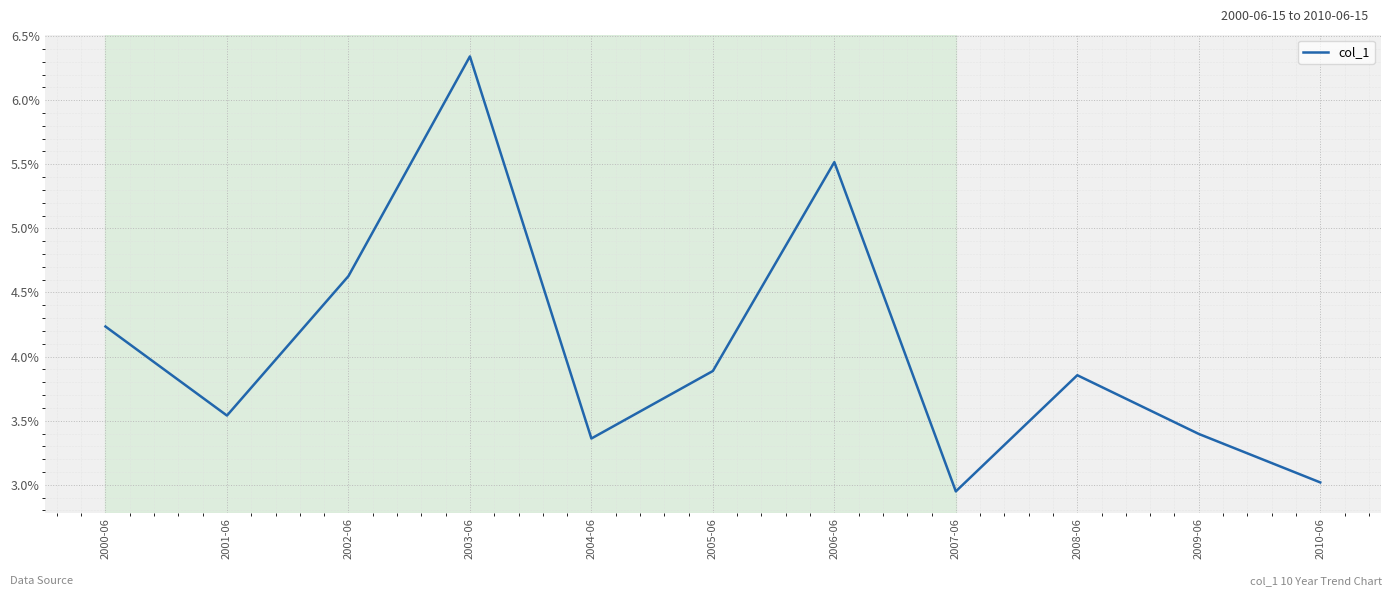

Which has a higher value, 2007-06 or 2008-06?

2008-06